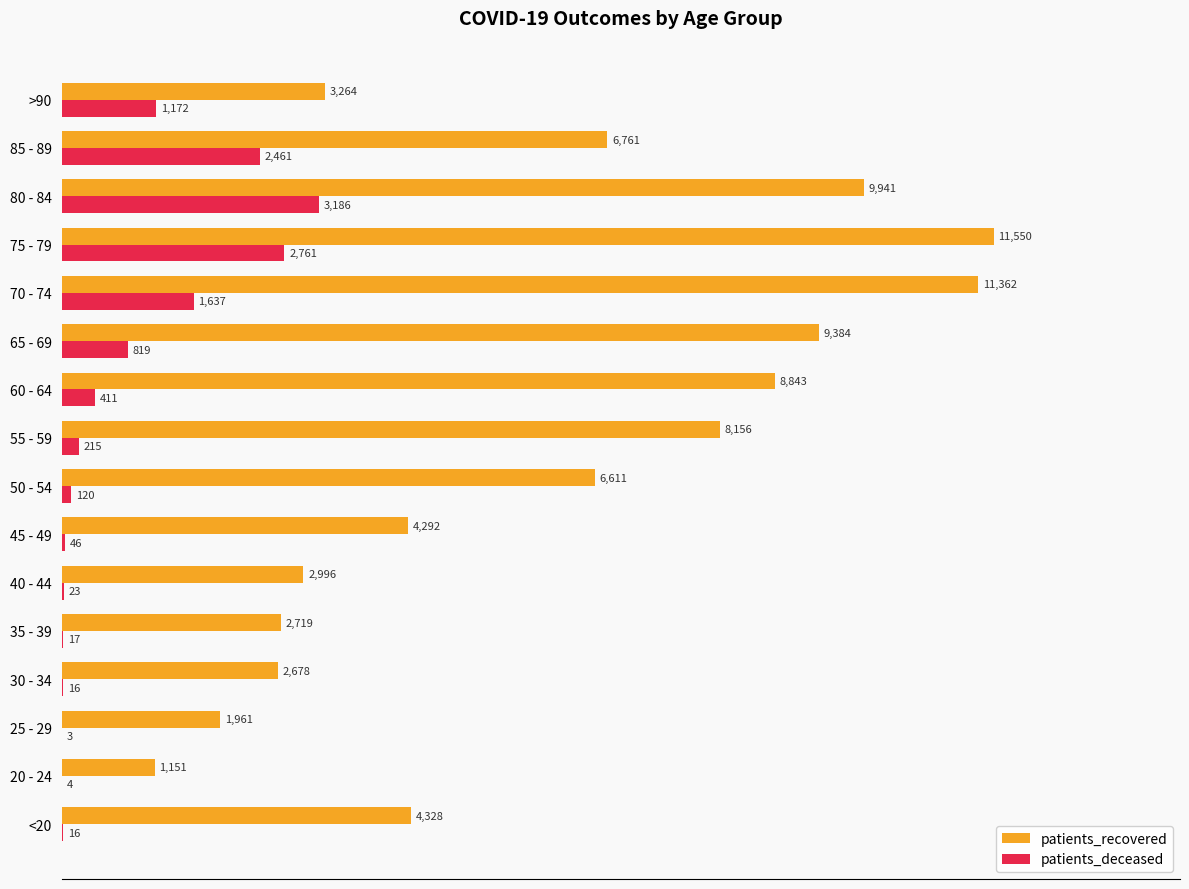

Which series has the largest range (max minus min)?

patients_recovered